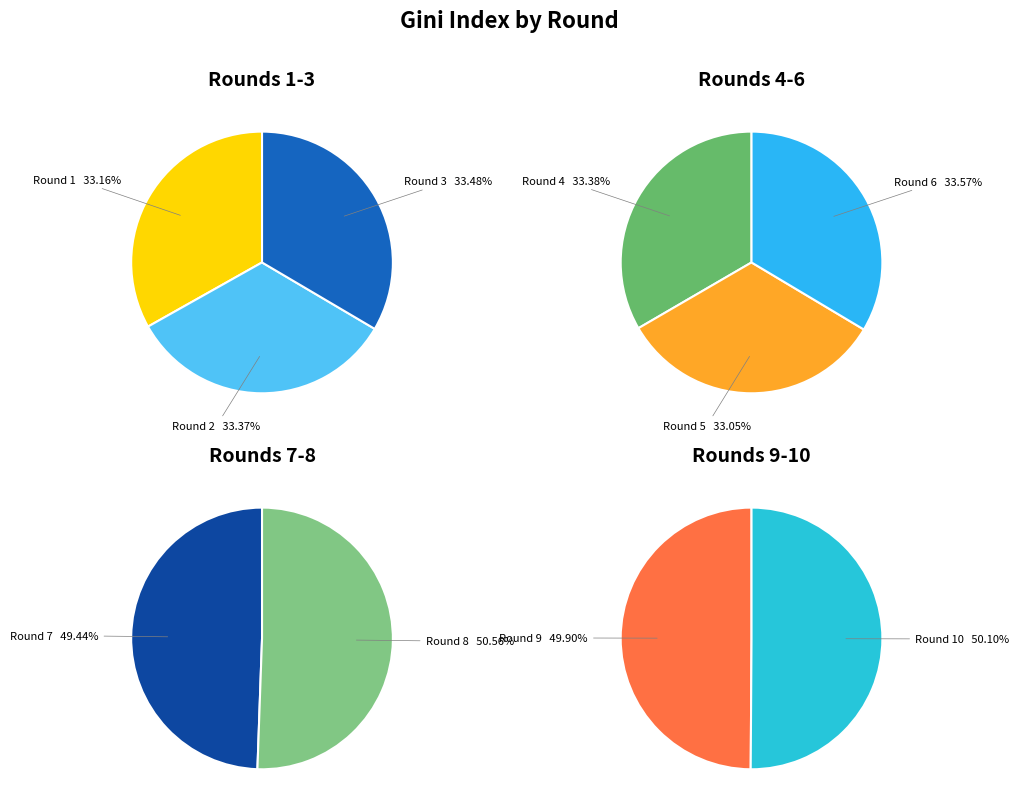

Approximately how many times larger is the value at Round 10 compared to Round 7?

1.0